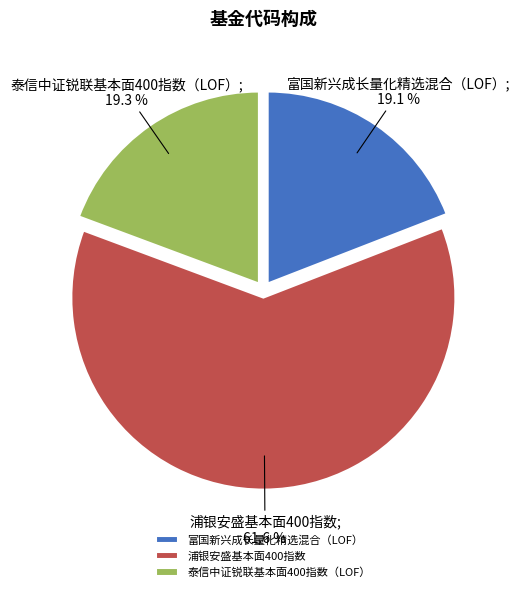

Which category has the biggest portion of the pie?

浦银安盛基本面400指数